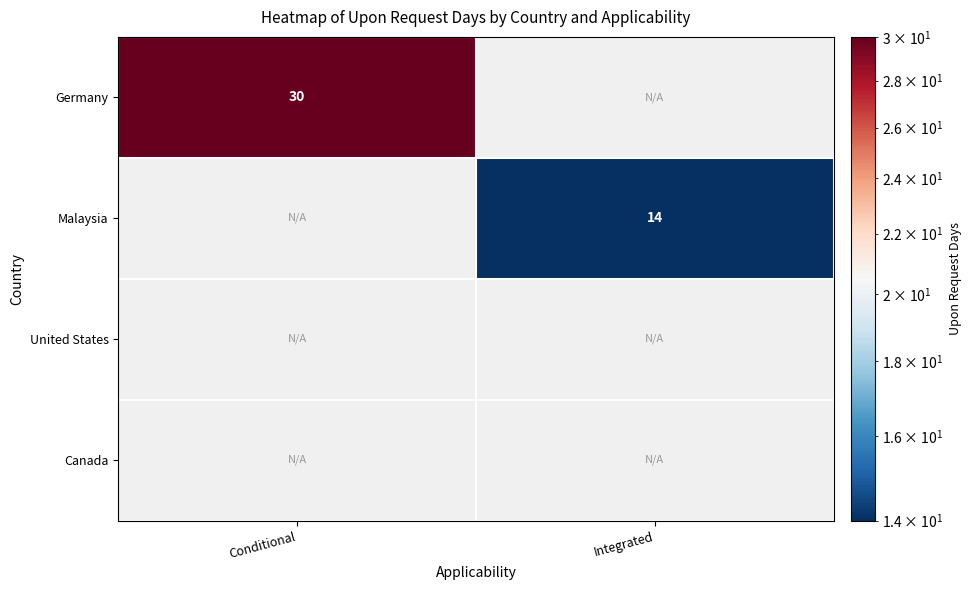

Count the number of data series in this chart.

4